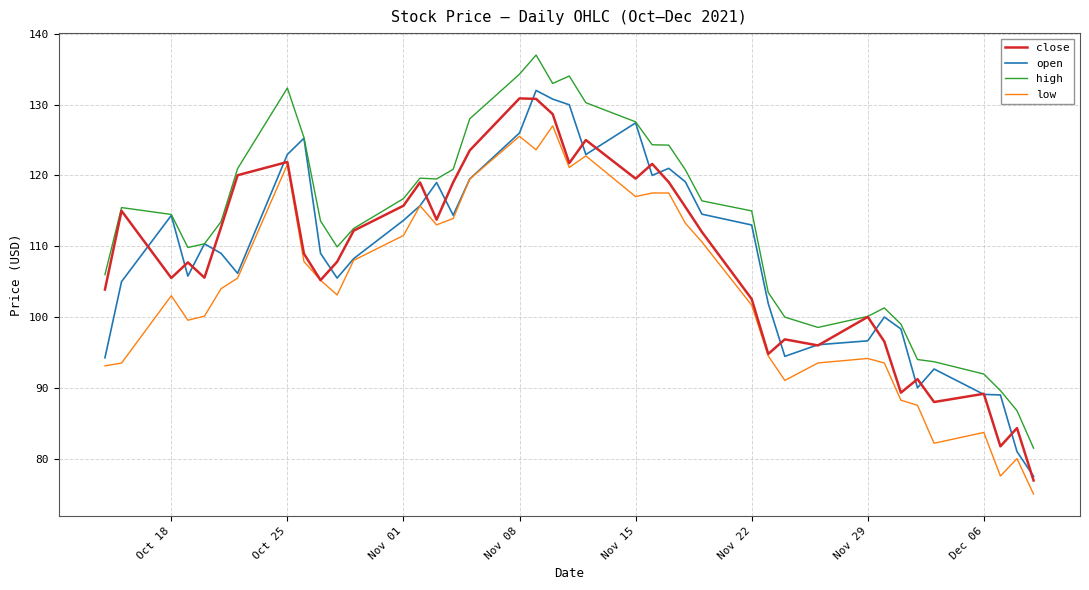

Which series has the largest total across all categories?

high